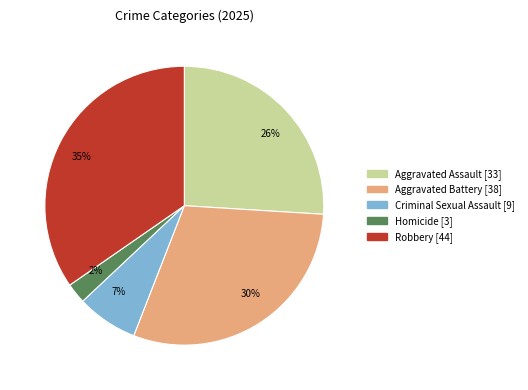

Is there any slice that represents more than half of the pie?

No